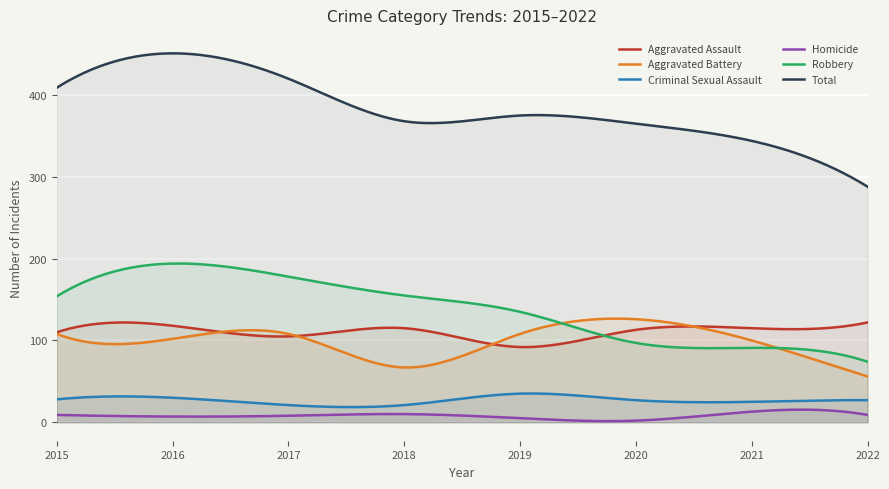

Which category has the lowest value in the Criminal Sexual Assault series?

2017